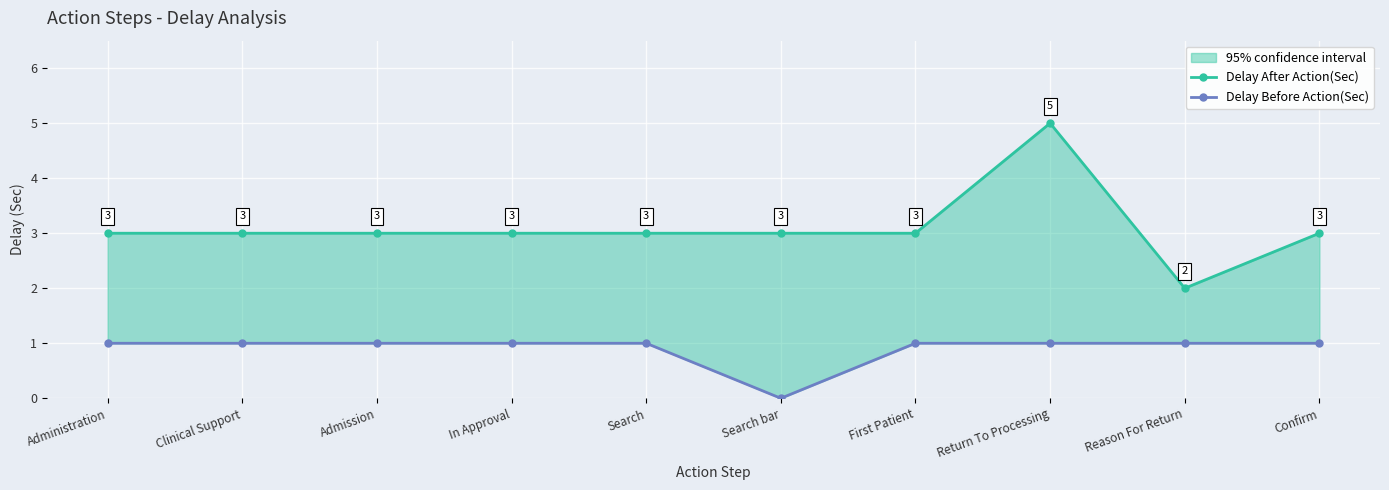

How many lines are shown in the chart?

2